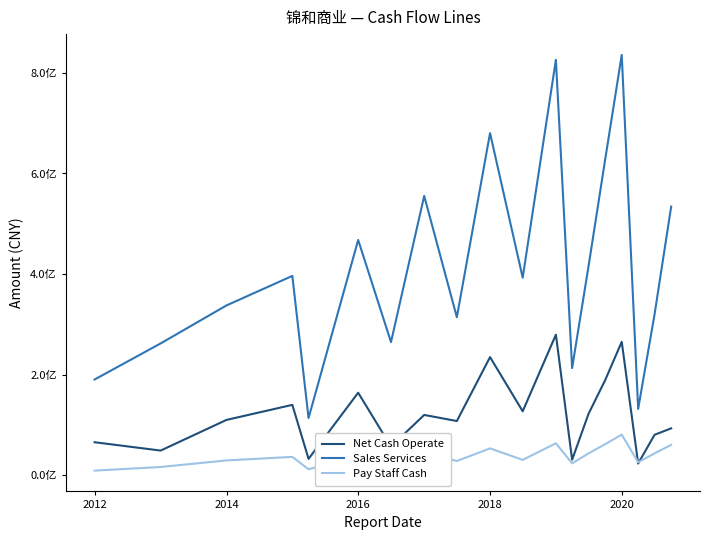

Which series has the largest range (max minus min)?

Sales Services